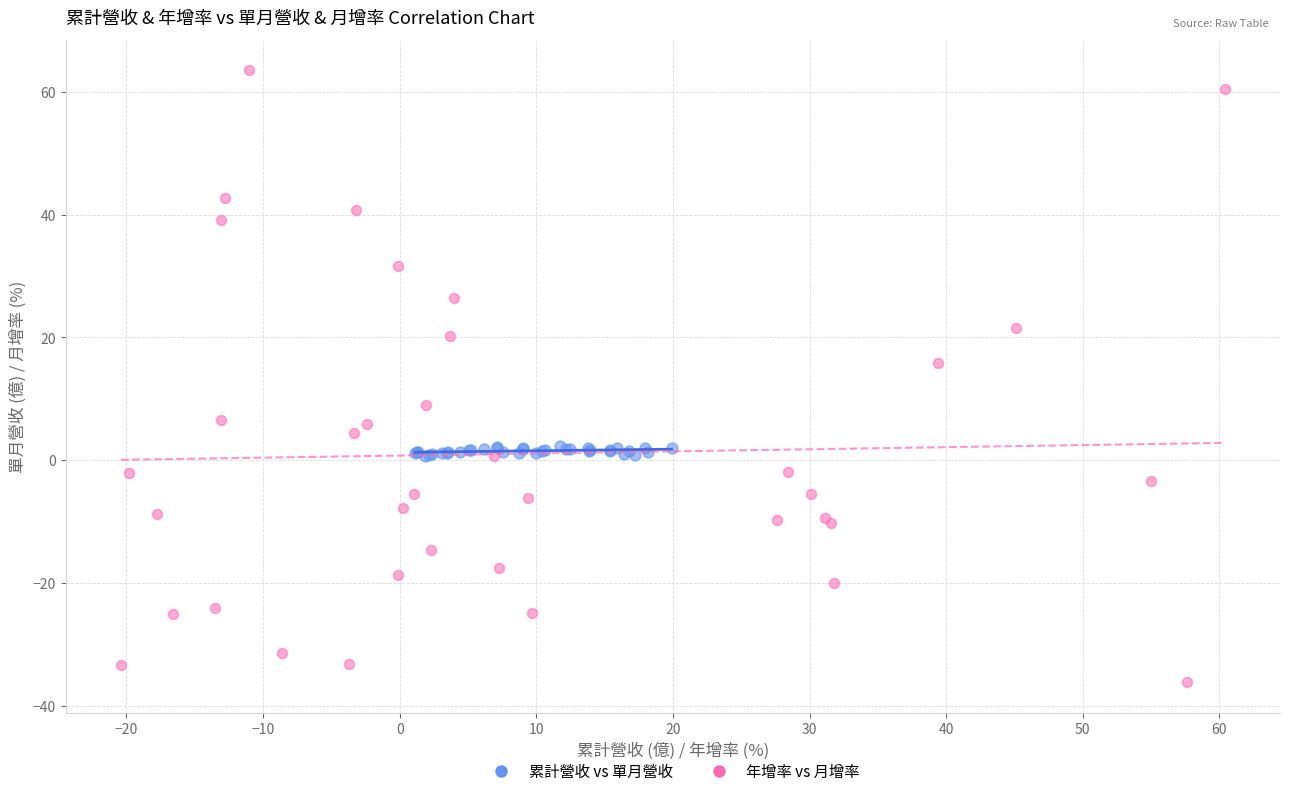

Which series has the widest spread of Y values?

年增率 vs 月增率